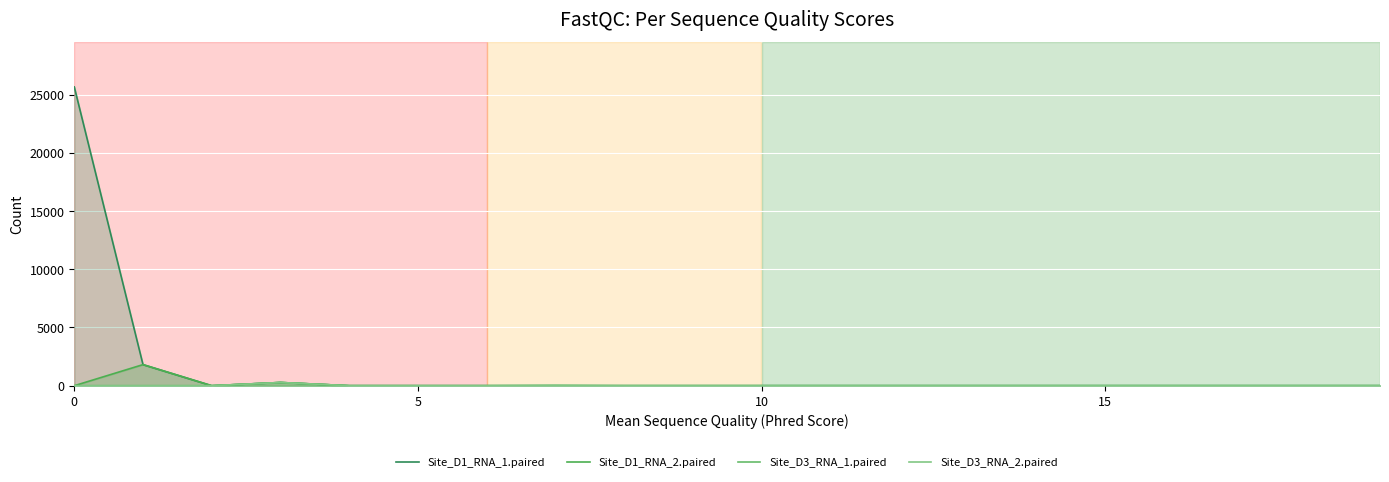

Is it true that Site_D1_RNA_1.paired equals 15065.1 at 8?

False